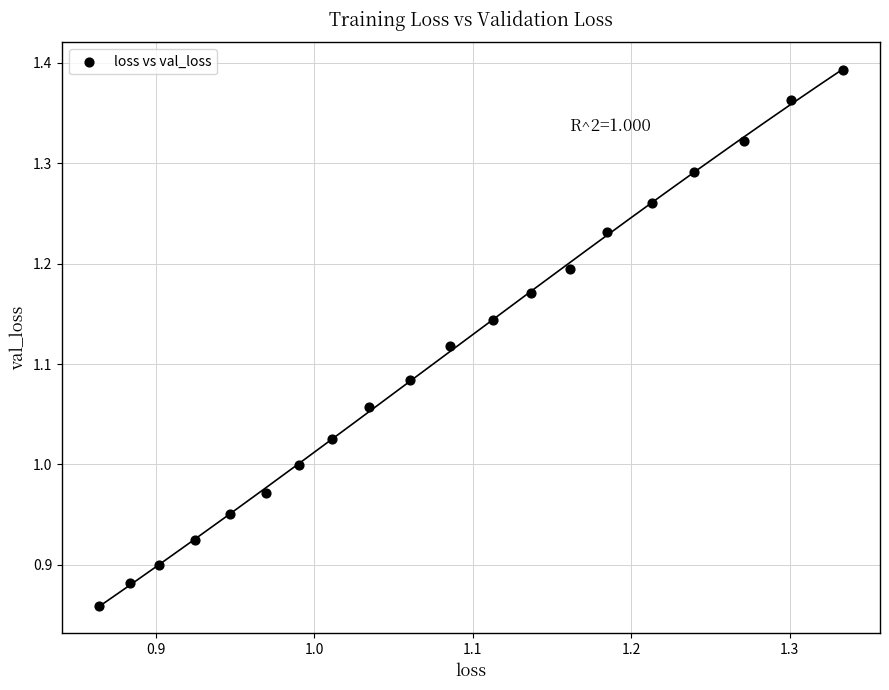

What is the range of X values (max minus min)?

0.5